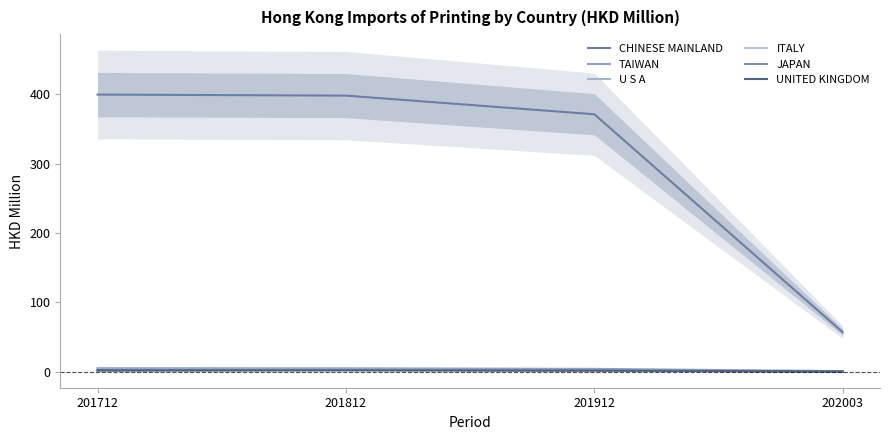

What is the value of the U S A point at the 4th from the left?

0.3